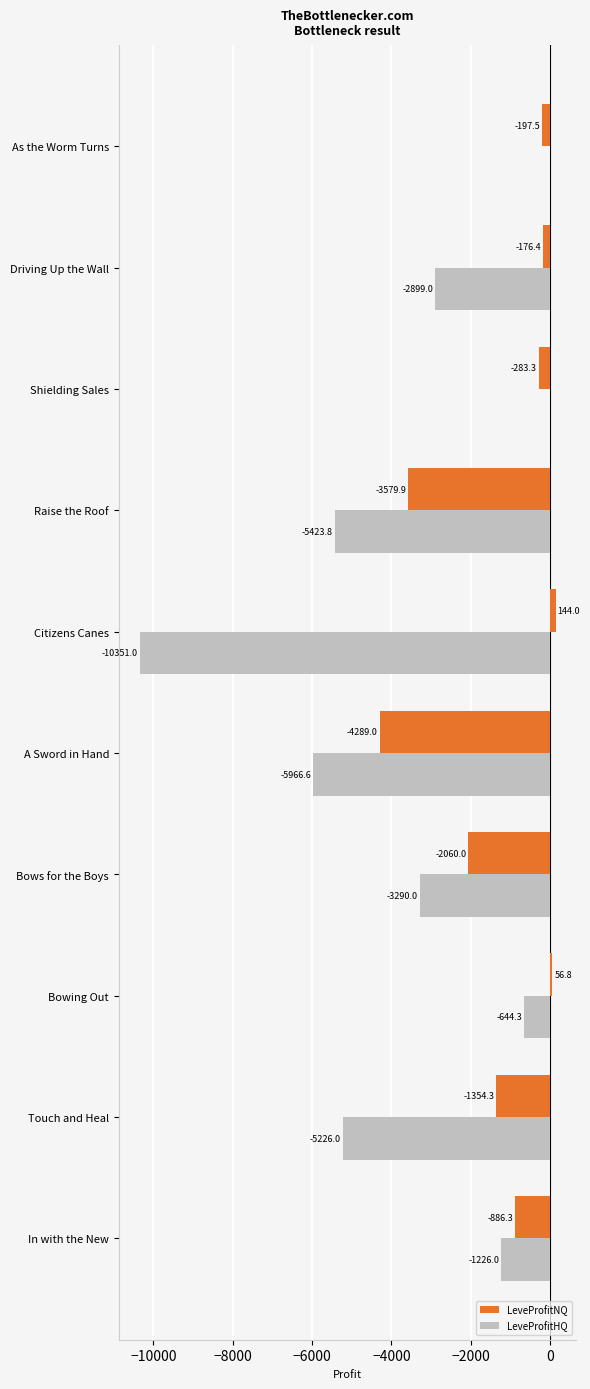

What is the sum of the LeveProfitNQ values at A Sword in Hand and Shielding Sales?

-4572.3